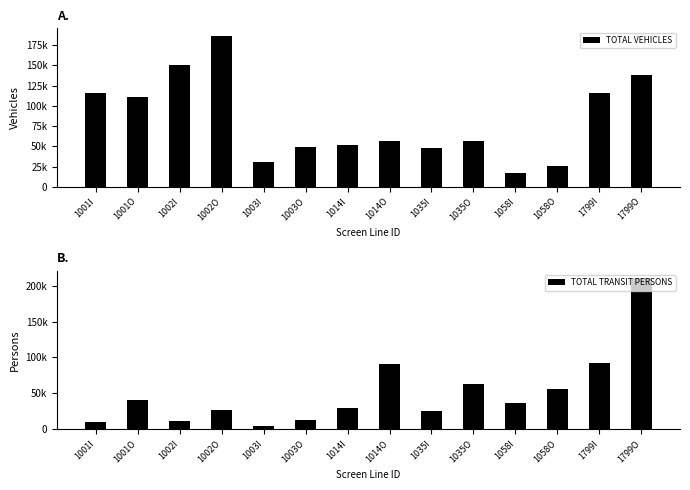

Which category has the lowest value in the TOTAL VEHICLES series?

1058I